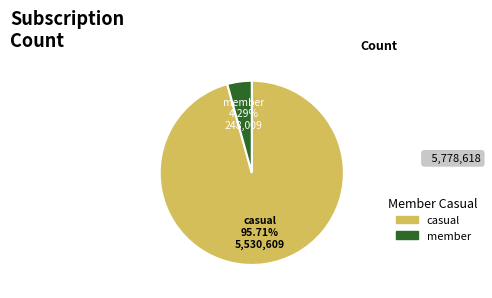

Is there any slice that represents more than half of the pie?

Yes